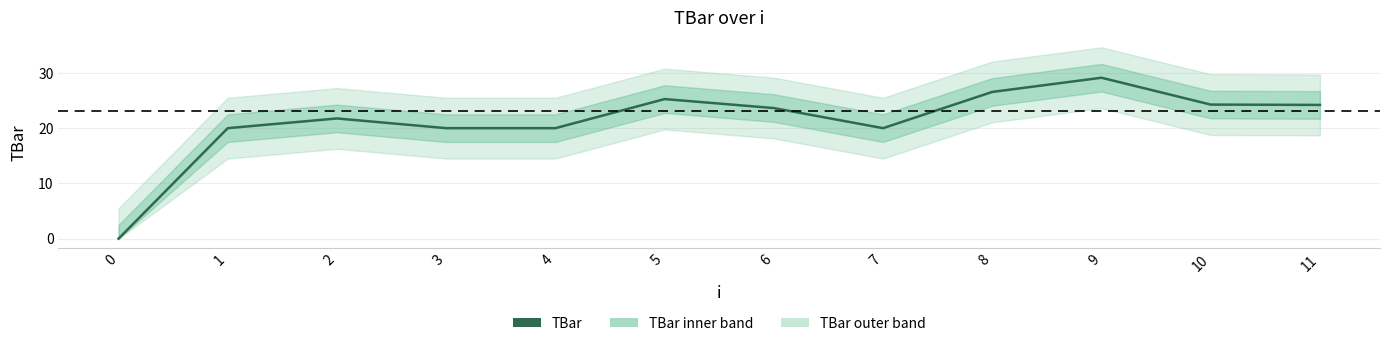

What is the approximate value at 11?

24.2